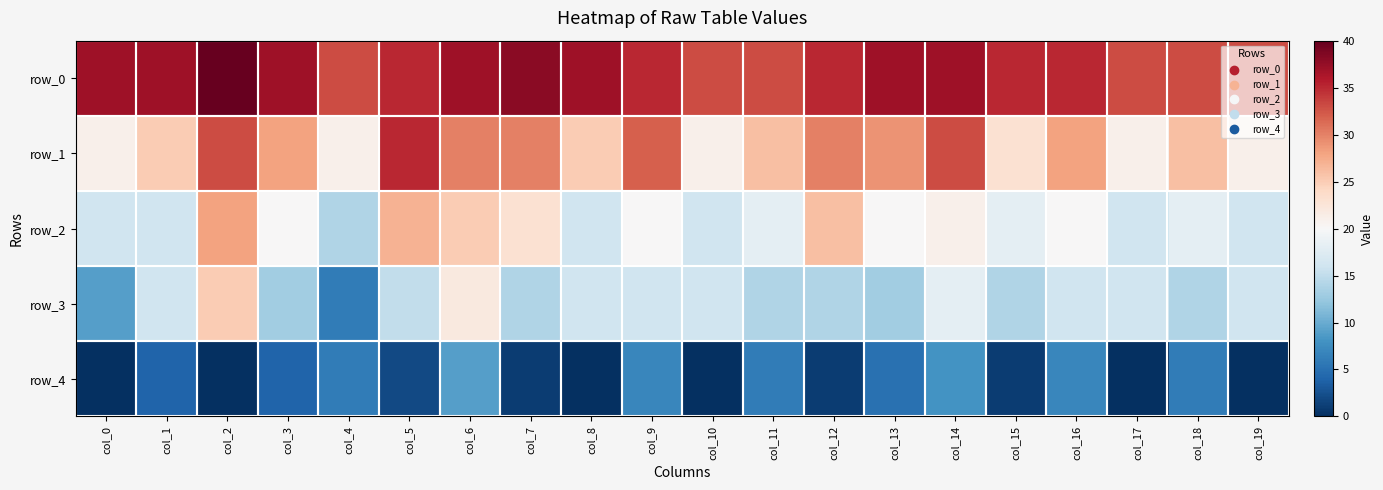

What is the difference between the second highest and second lowest values in the row_3 series?

13